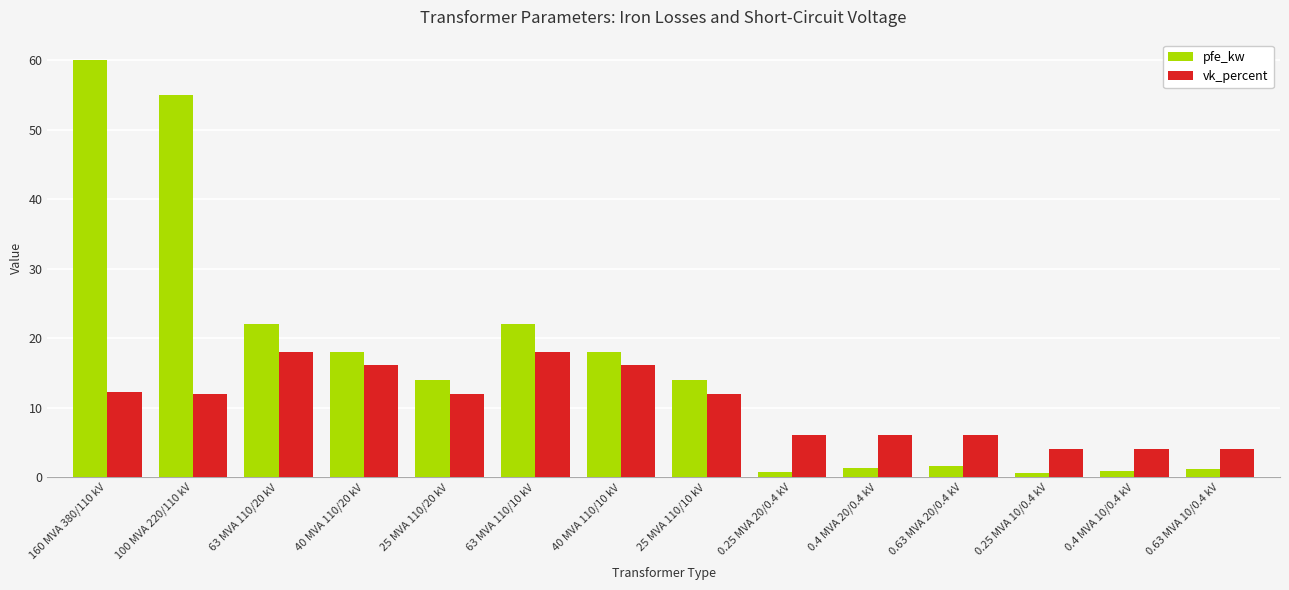

Rank the series by their average value, from lowest to highest.

vk_percent, pfe_kw